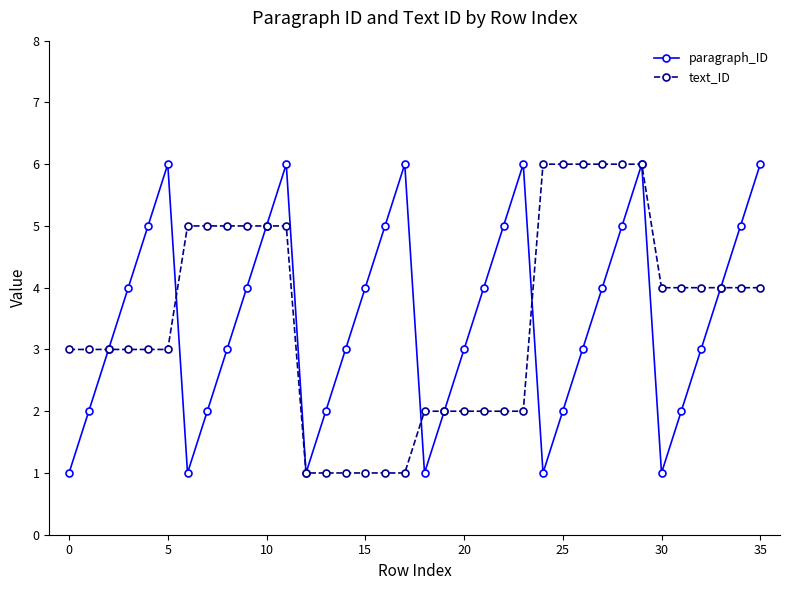

What is the greatest value displayed?

6